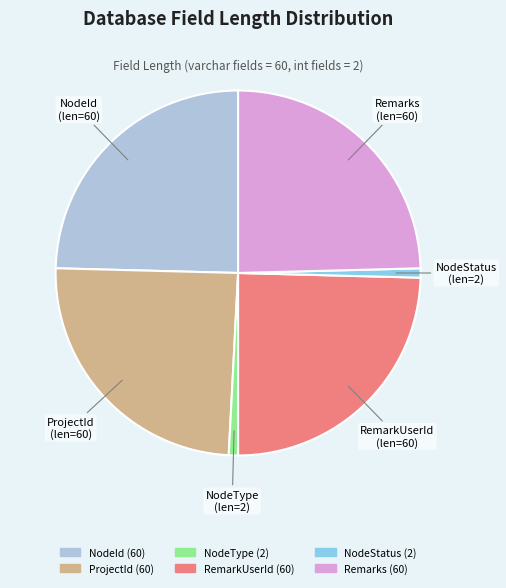

Is it true that NodeType is 10% of the pie?

False